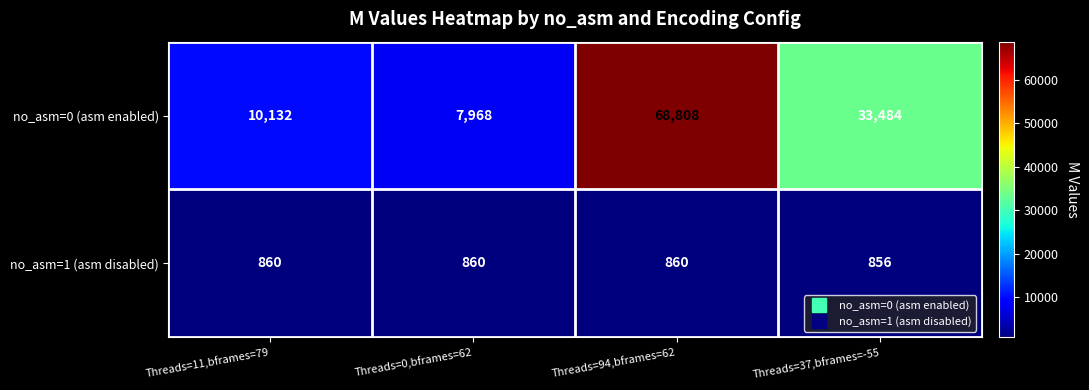

Is it true that no_asm=1 (asm disabled) equals 1301 at Threads=0,bframes=62?

False